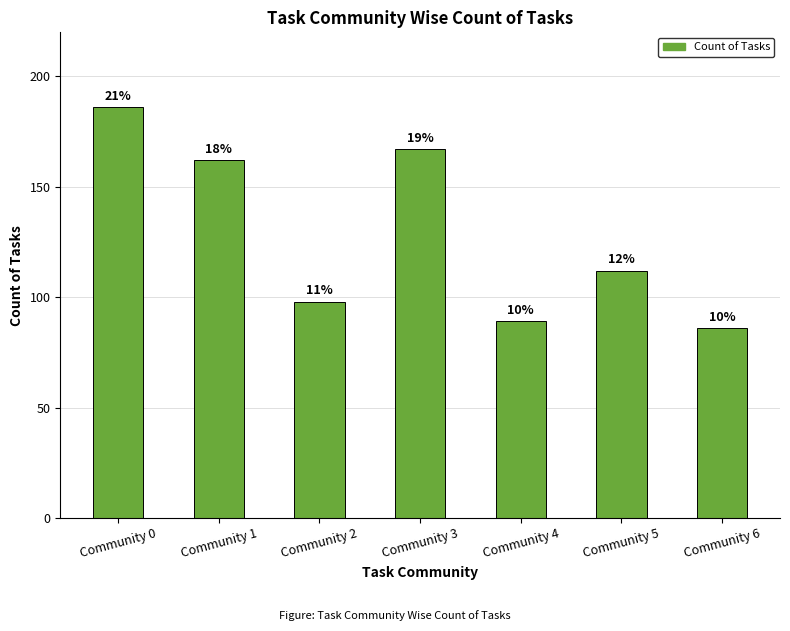

Are the bars horizontal?

No